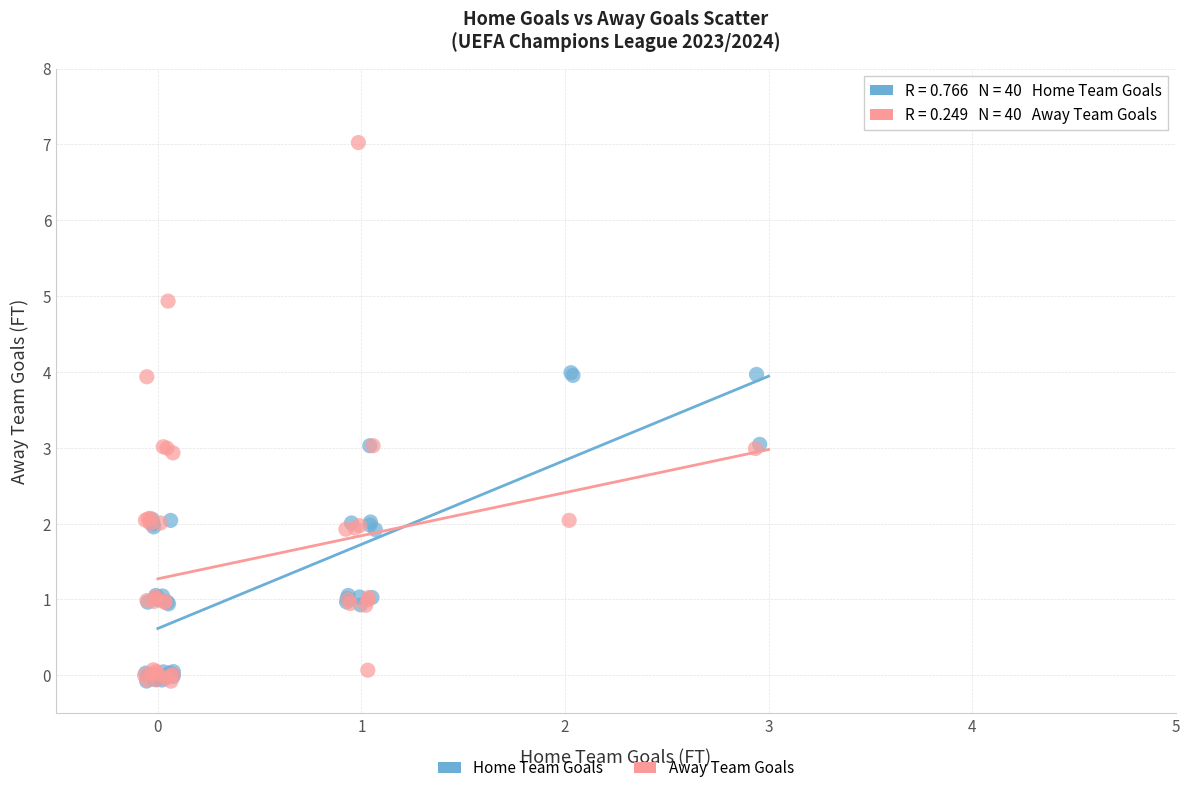

Which series reaches the maximum Y coordinate?

Away Team Goals